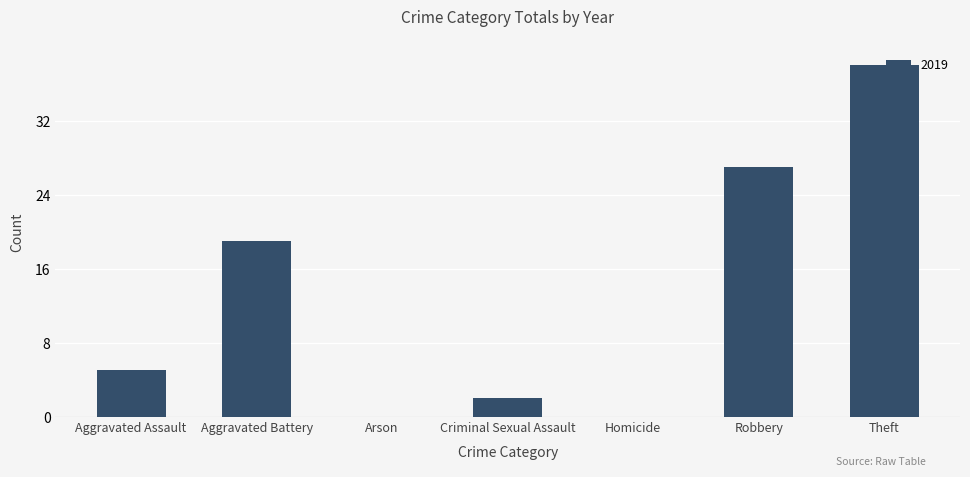

What is the sum of the values at Arson and Robbery?

27